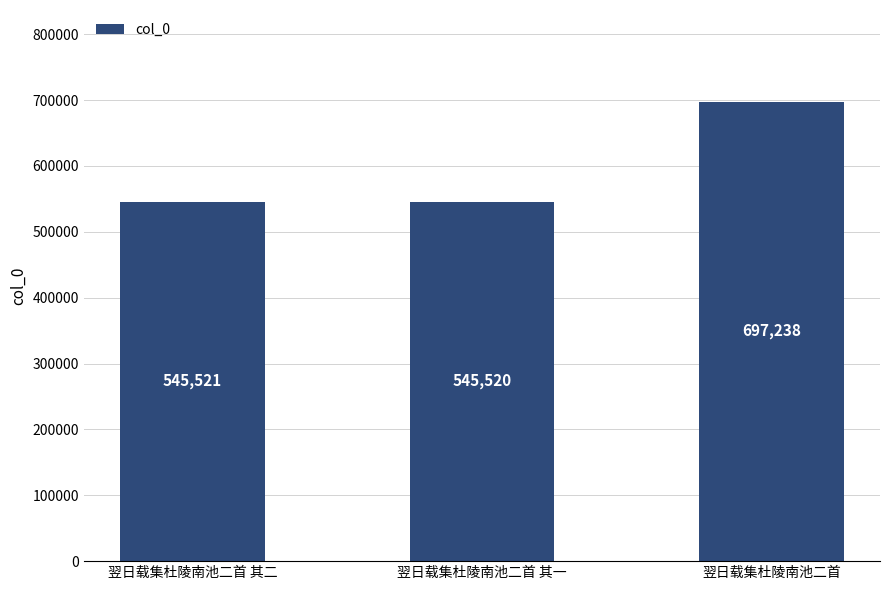

Rank the categories by value from highest to lowest.

翌日载集杜陵南池二首, 翌日载集杜陵南池二首 其二, 翌日载集杜陵南池二首 其一